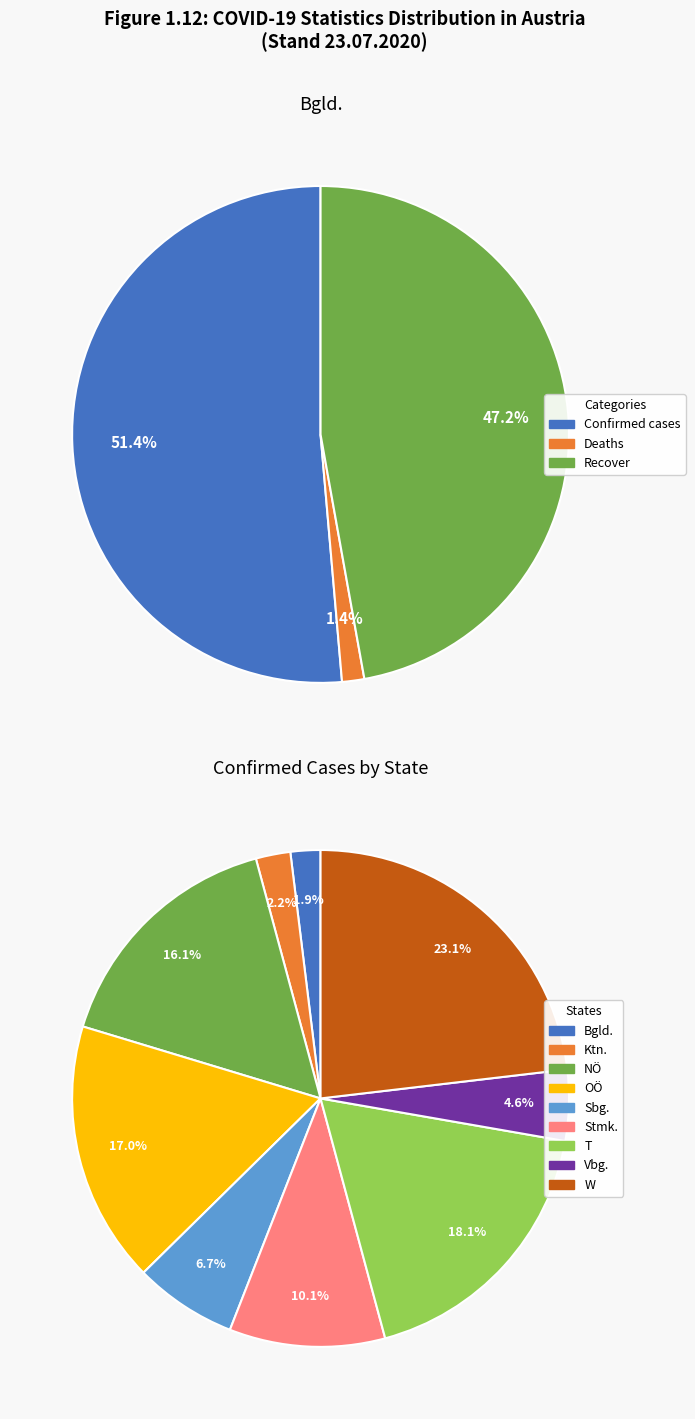

Is there a majority slice in this chart?

Yes